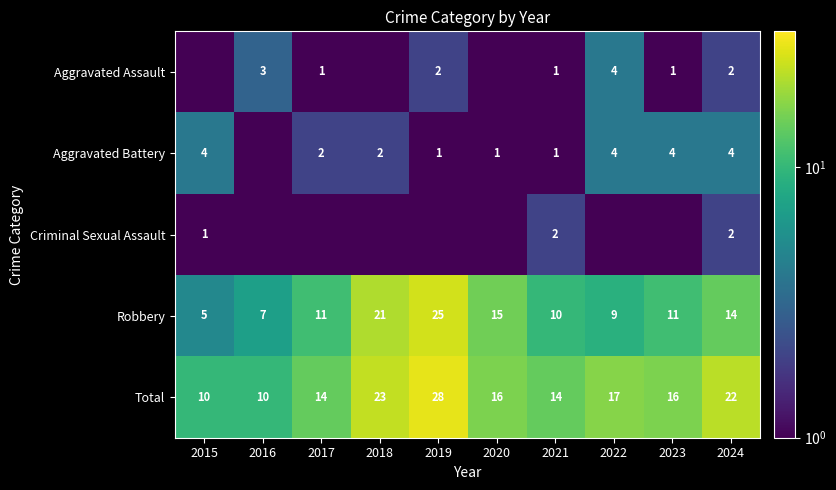

The Aggravated Battery series shows 2.6 at 2022. True or false?

False